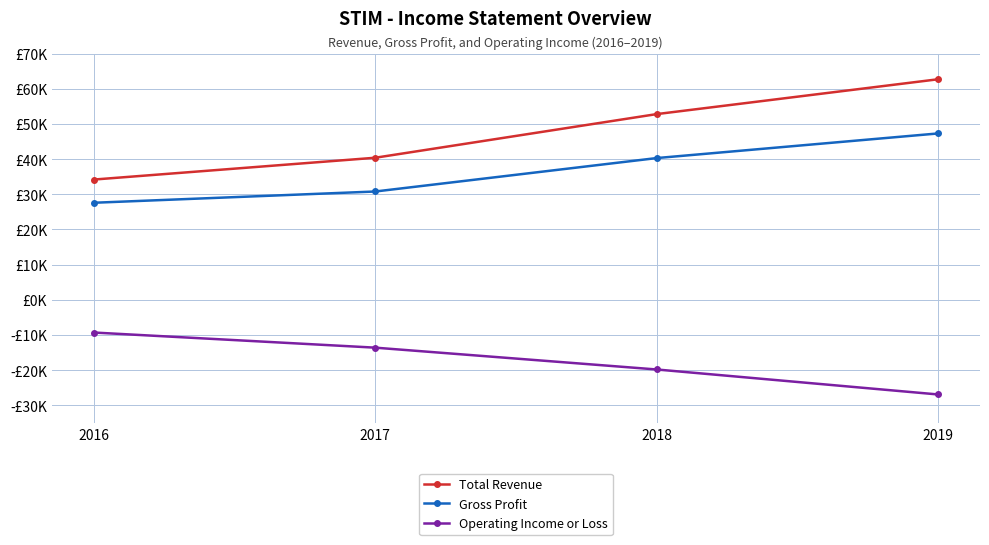

Is the value of Operating Income or Loss at 2018 greater than the value of Gross Profit at 2016?

No